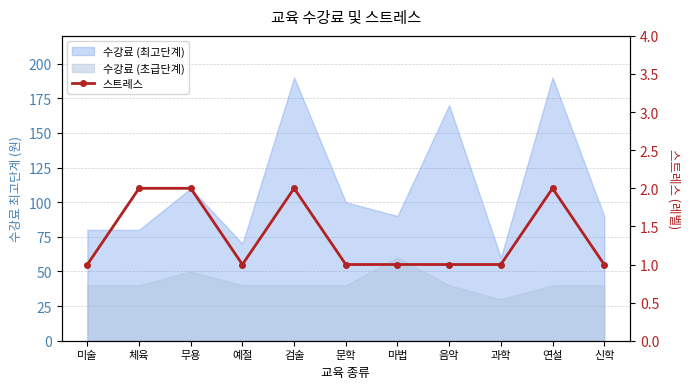

Which category has the lowest value across all series?

미술